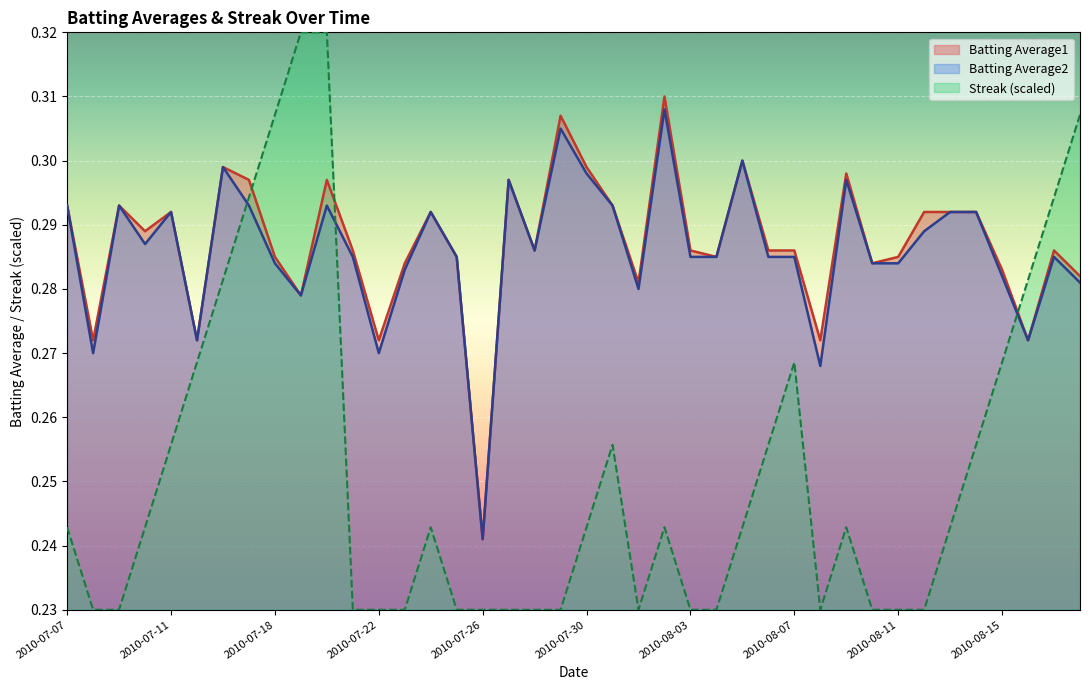

What is the smallest value displayed?

0.2